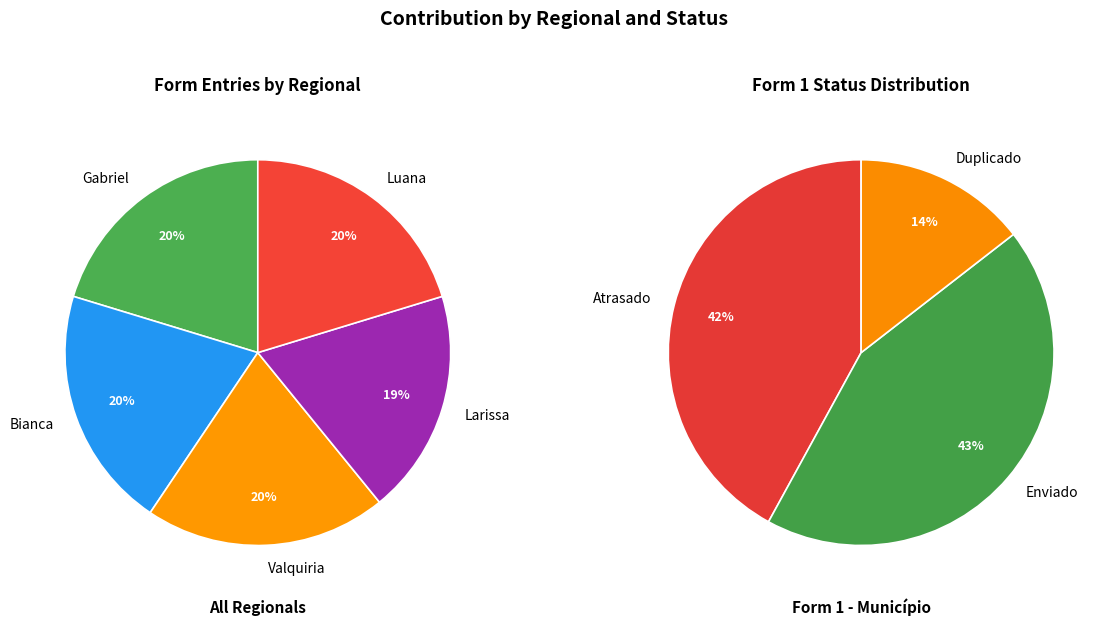

To the nearest percent, what is the difference between the Gabriel - Enviado and Bianca - Atrasado slice percentages?

2%